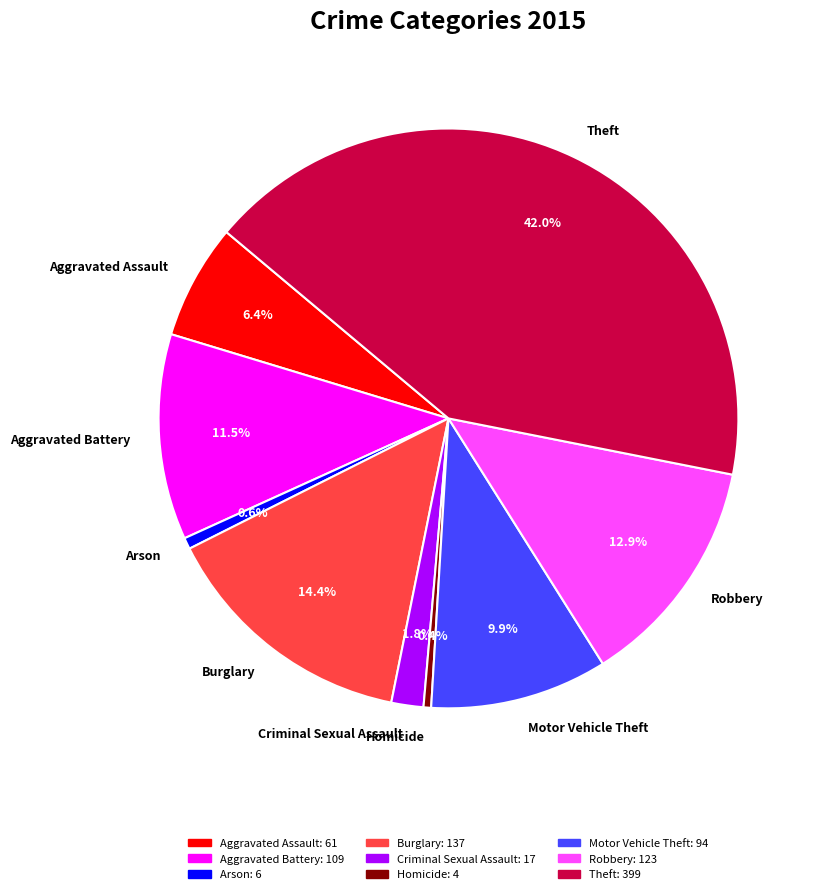

To the nearest percent, what is the combined percentage of Theft and Arson?

43%